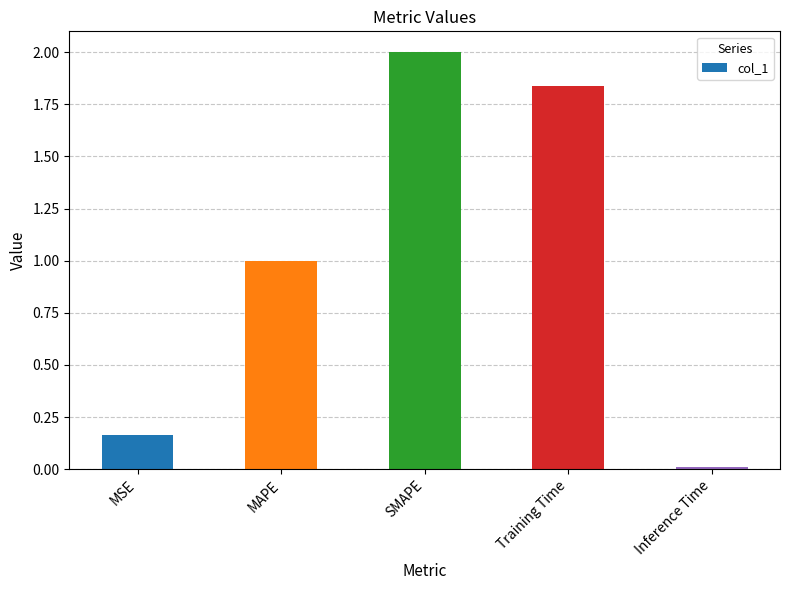

What is the sum of all values?

5.0